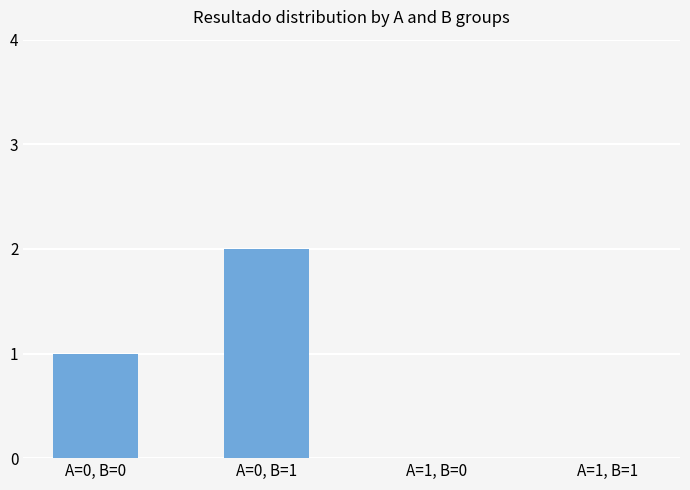

True or false: the data shows 0 at A=1, B=0.

True